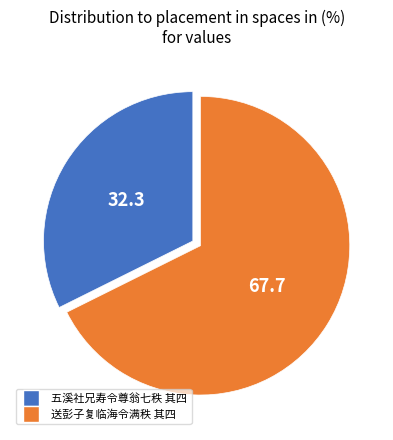

Is there any slice that represents more than half of the pie?

Yes